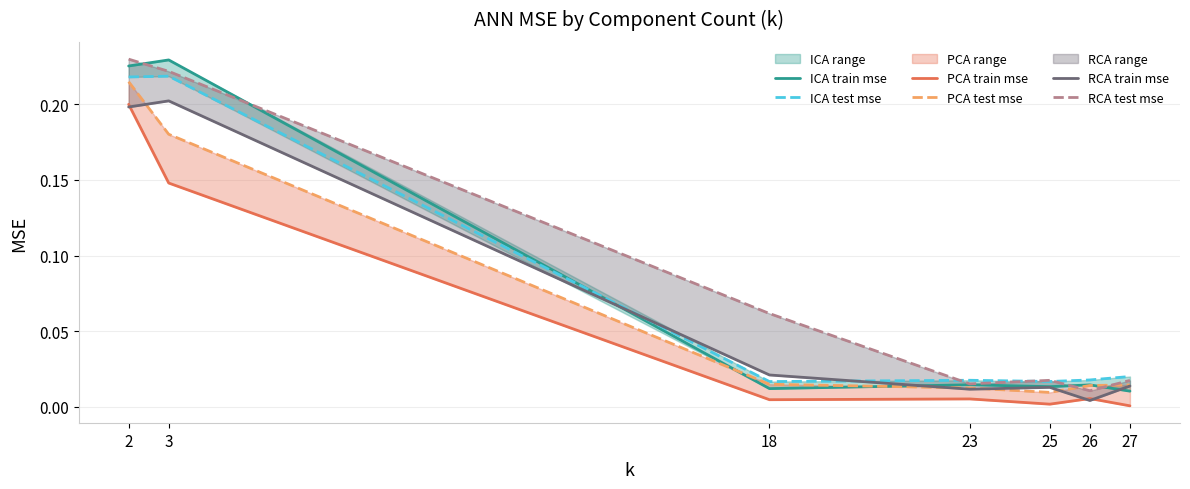

What is the sum of all RCA train mse values?

0.5